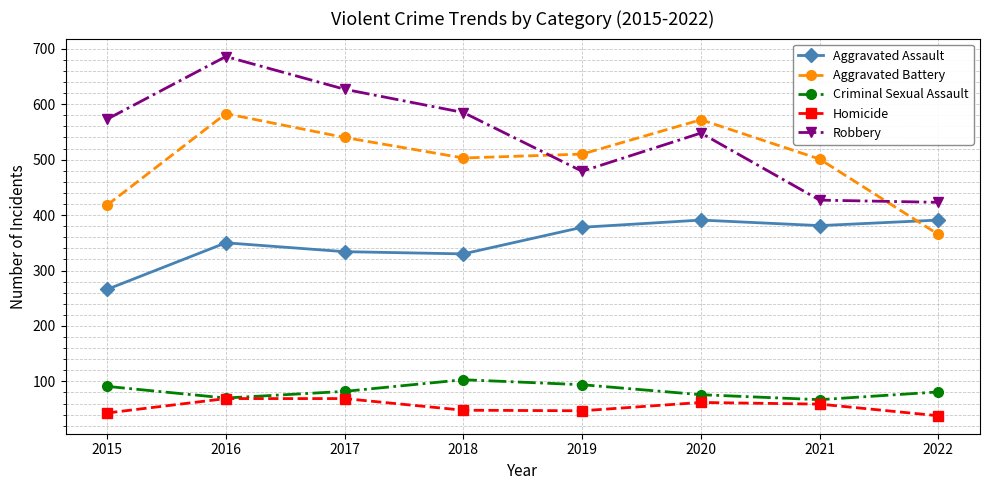

At 2017, list the series in order from largest to smallest.

Robbery, Aggravated Battery, Aggravated Assault, Criminal Sexual Assault, Homicide